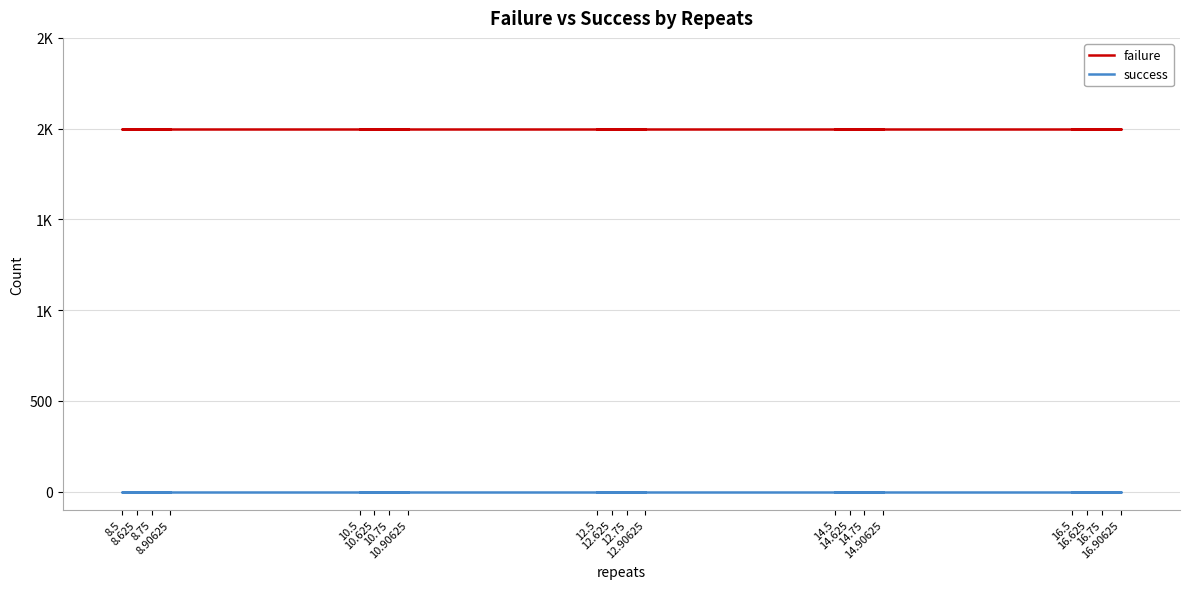

What is the total value across all series at 12.625?

2000